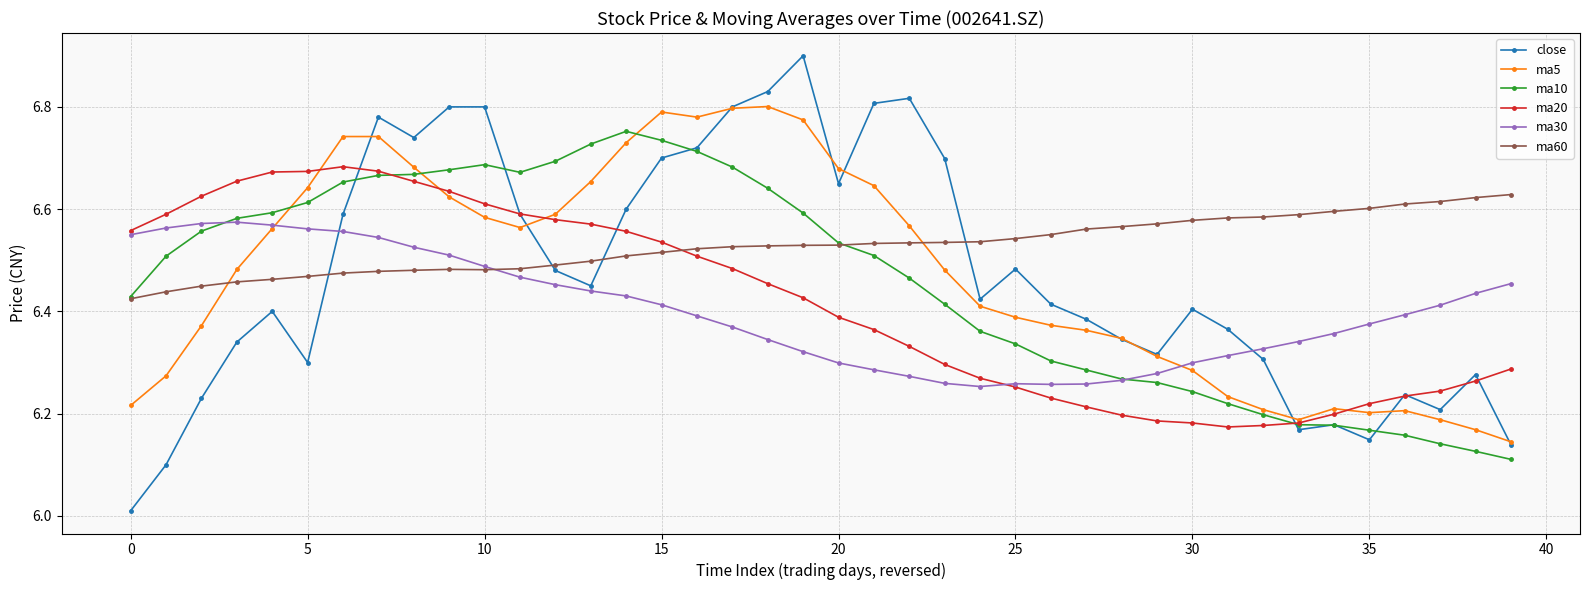

Rank the series by their maximum value, from highest to lowest.

close, ma5, ma10, ma20, ma60, ma30